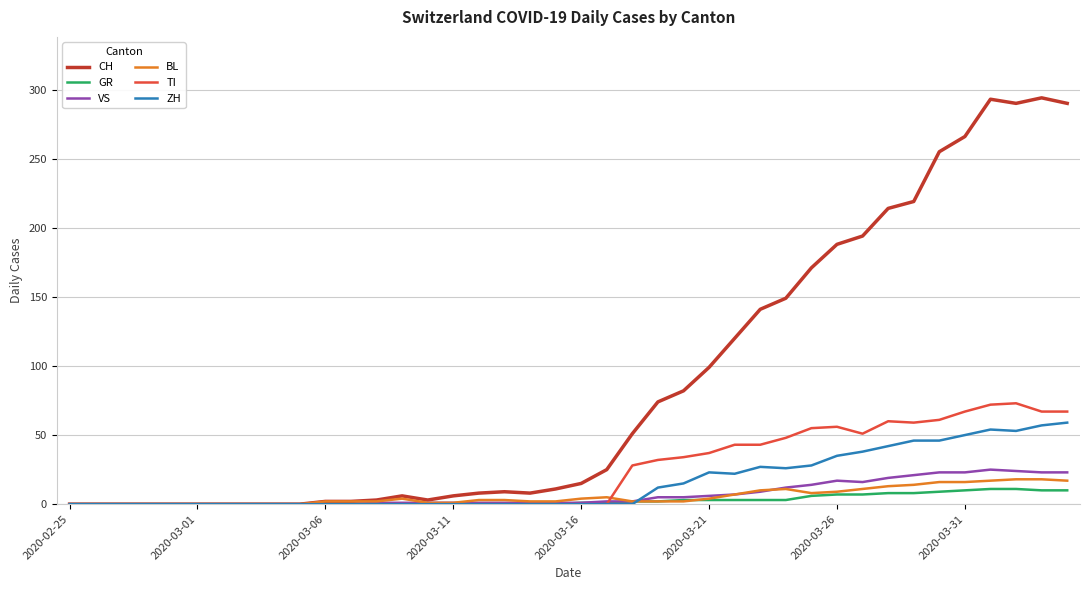

How many lines are shown in the chart?

6